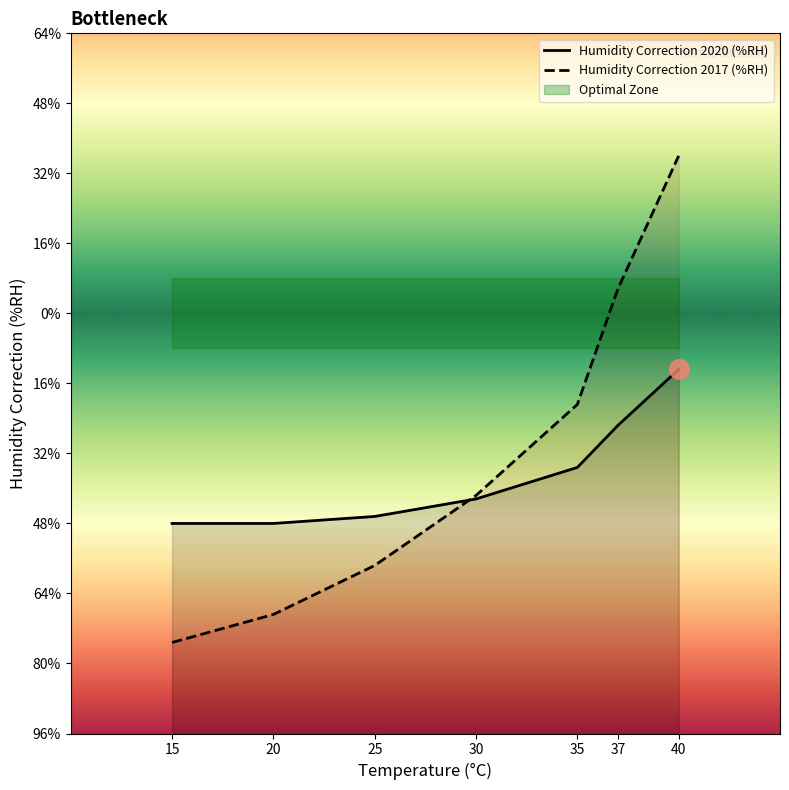

Which series has the largest total across all categories?

Humidity Correction 2017 (%RH)